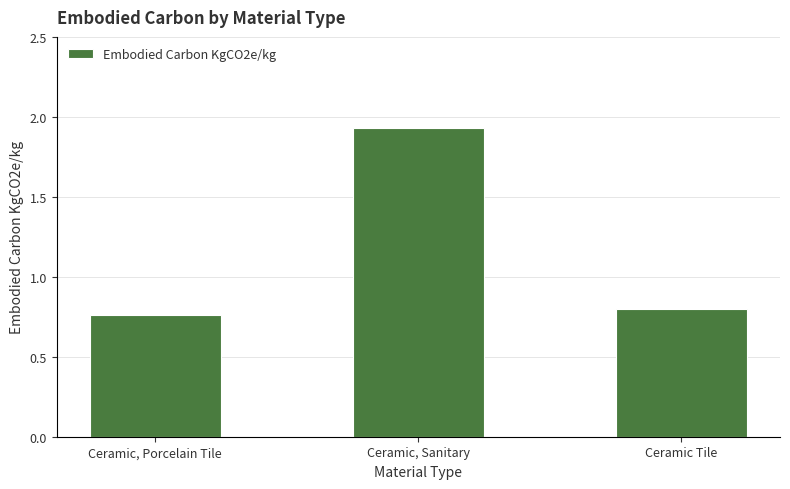

The chart shows a value of 1.1 at Ceramic, Sanitary. True or false?

False